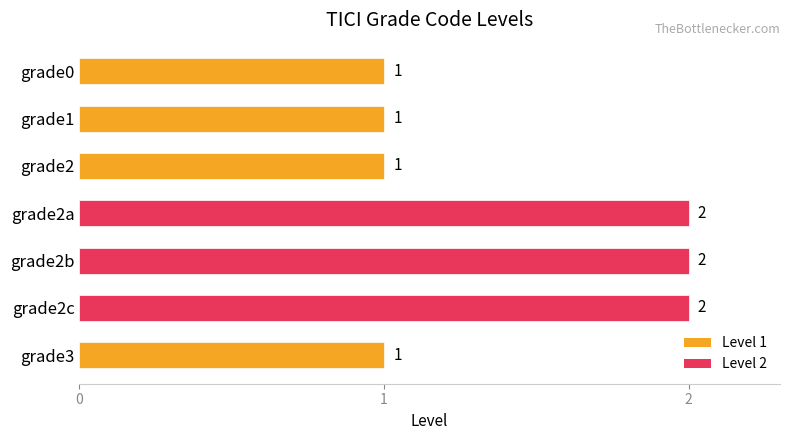

What is the sum of all values?

10